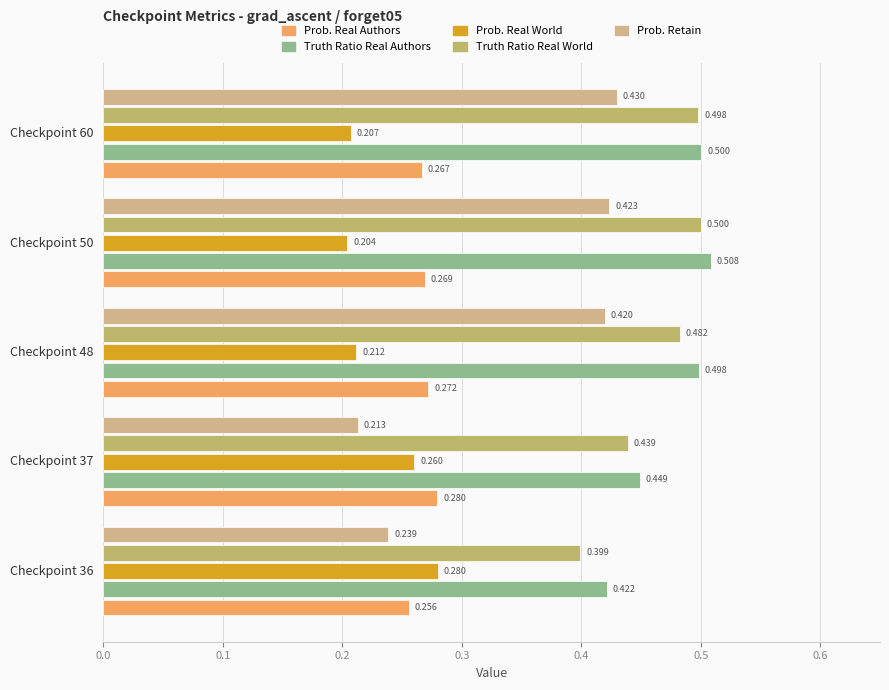

Which series has the largest range (max minus min)?

Prob. Retain